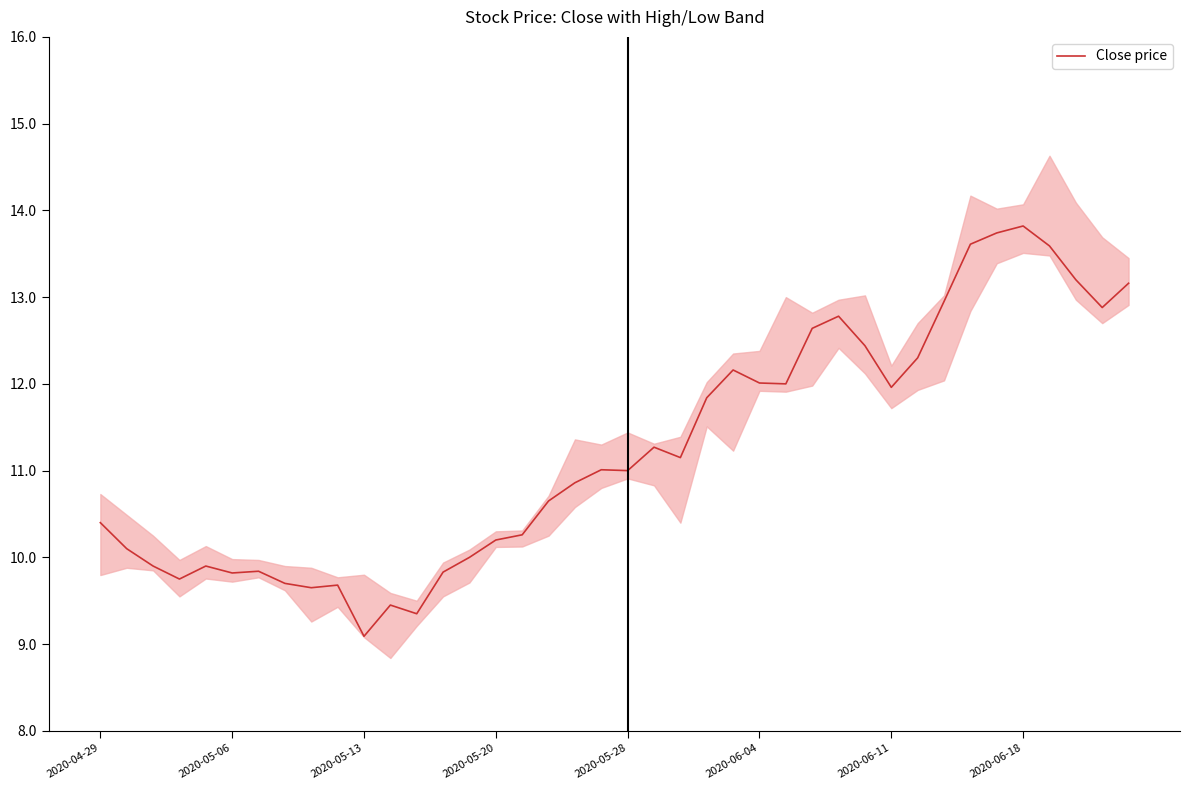

What is the minimum value shown in the chart?

9.1